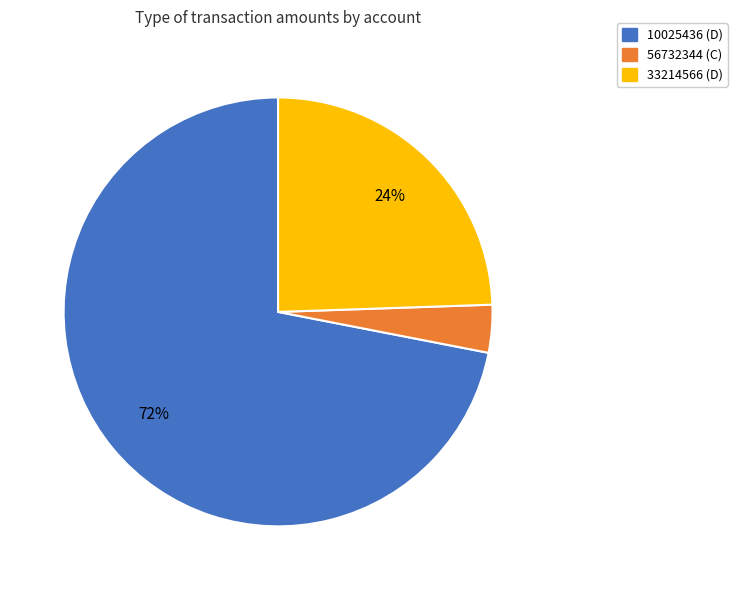

Which category accounts for the majority?

10025436 (D)